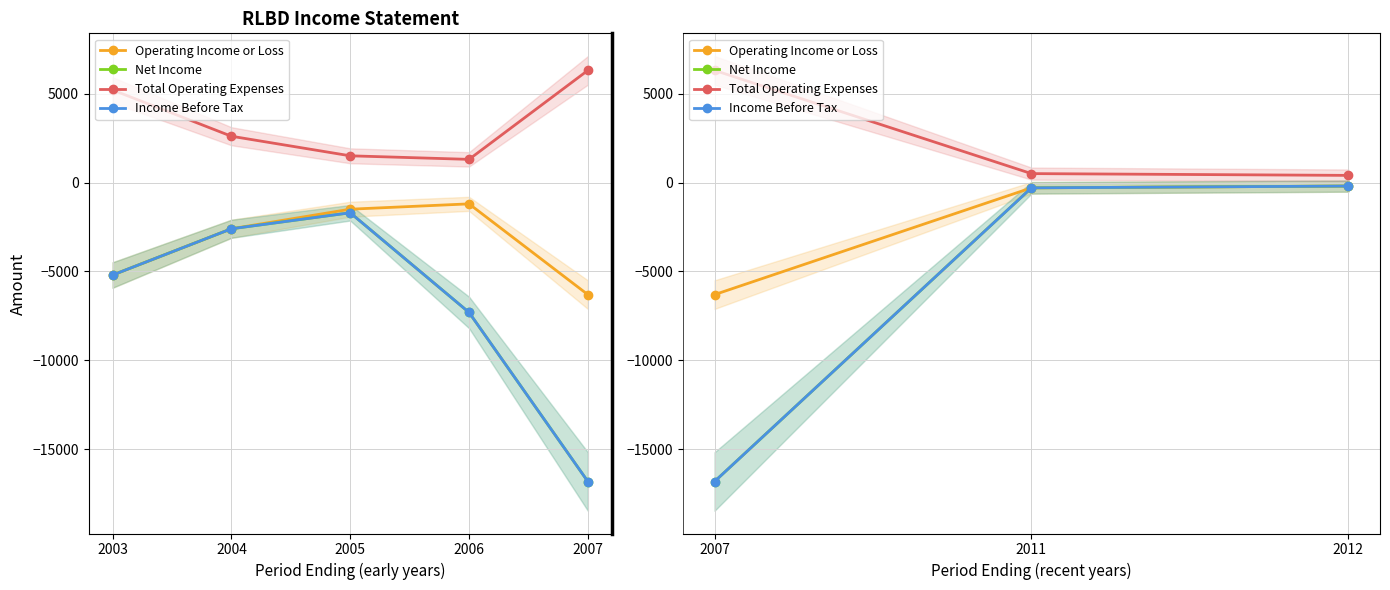

What is the minimum value for Net Income?

-16800